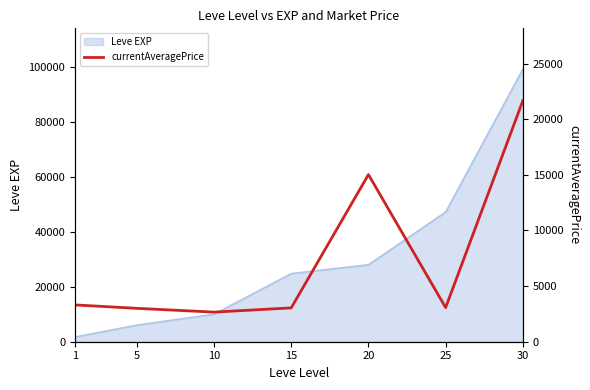

The value at 20 is 15019. True or false?

True